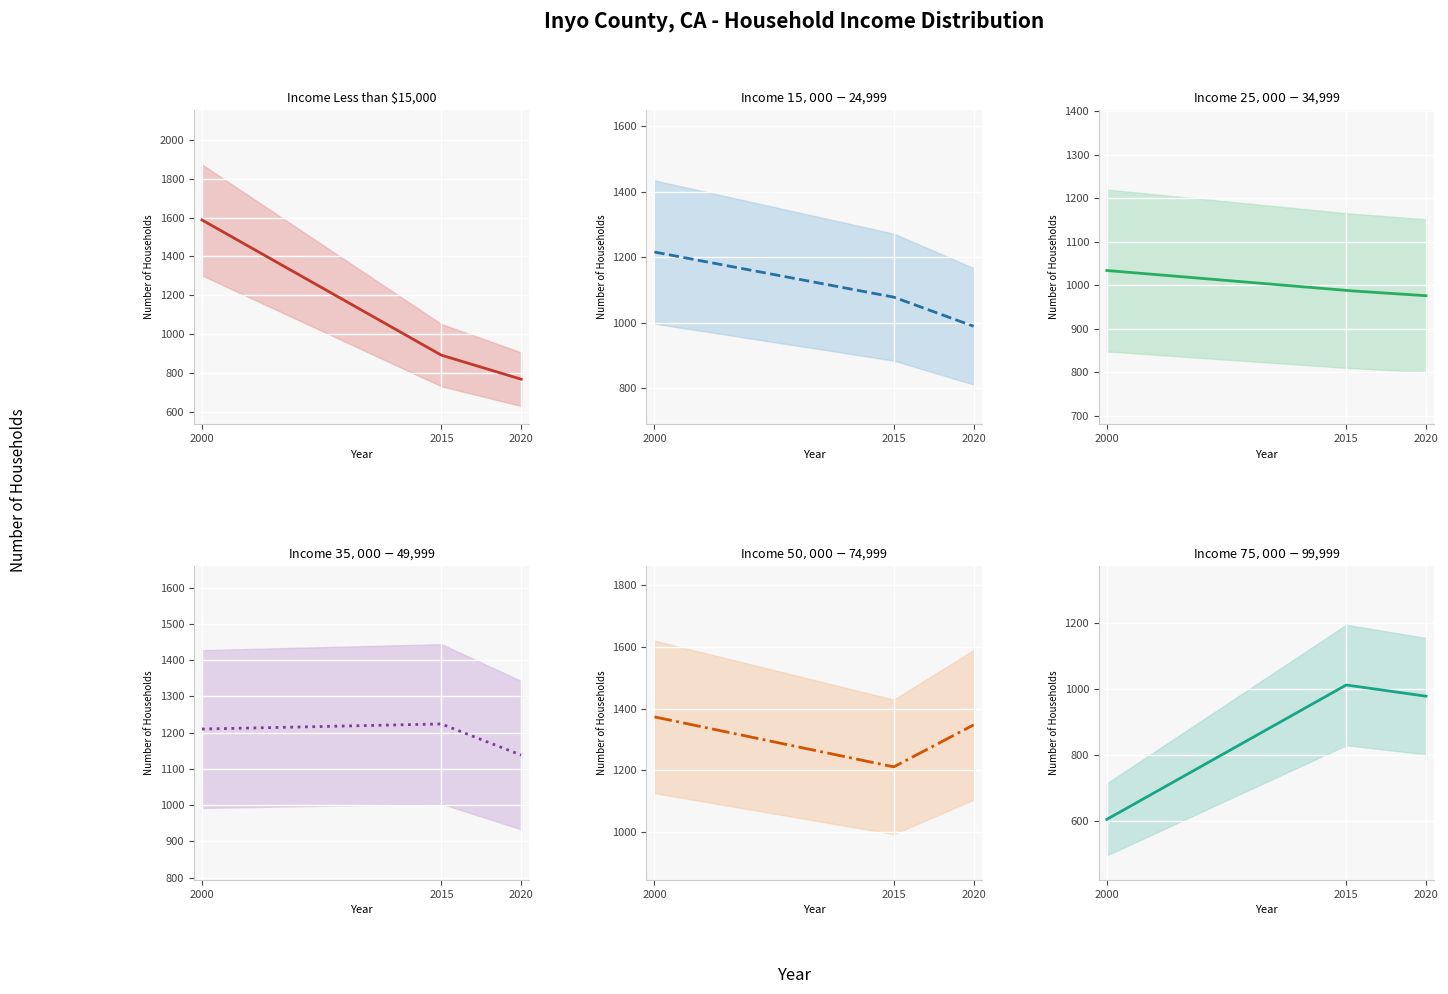

How many distinct data groups are displayed?

6